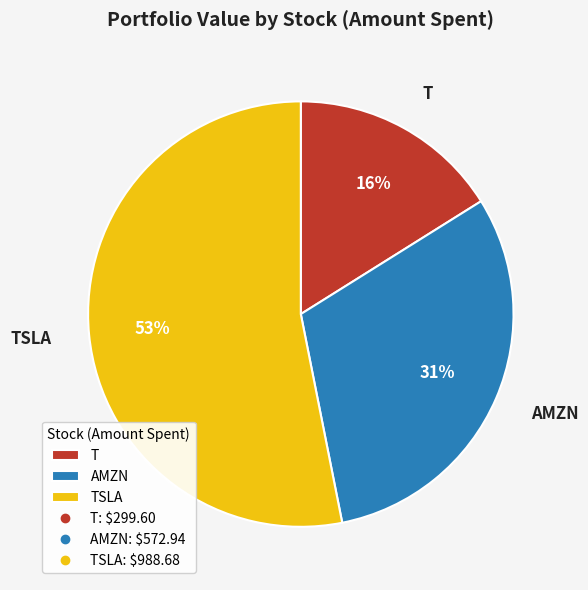

To the nearest percent, what portion does T represent?

16%